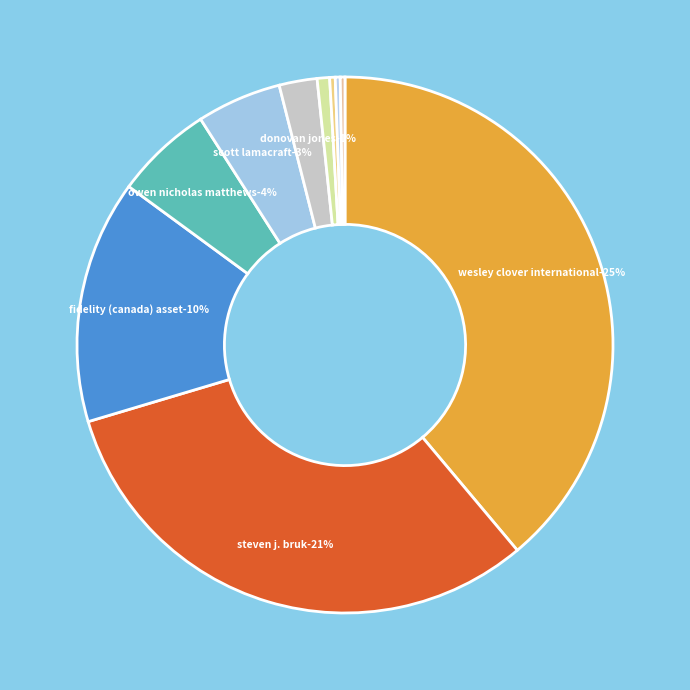

How many slices are in this pie chart?

10